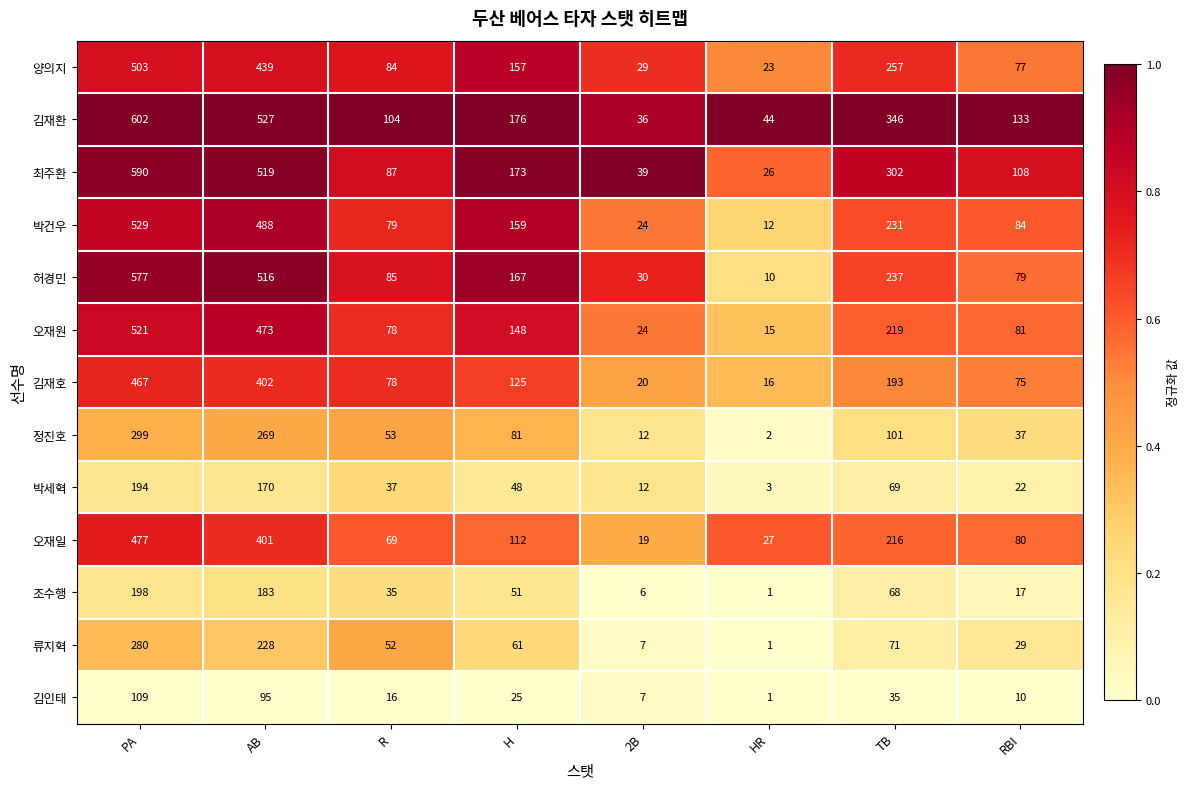

What is the difference between the highest and lowest values at H?

151